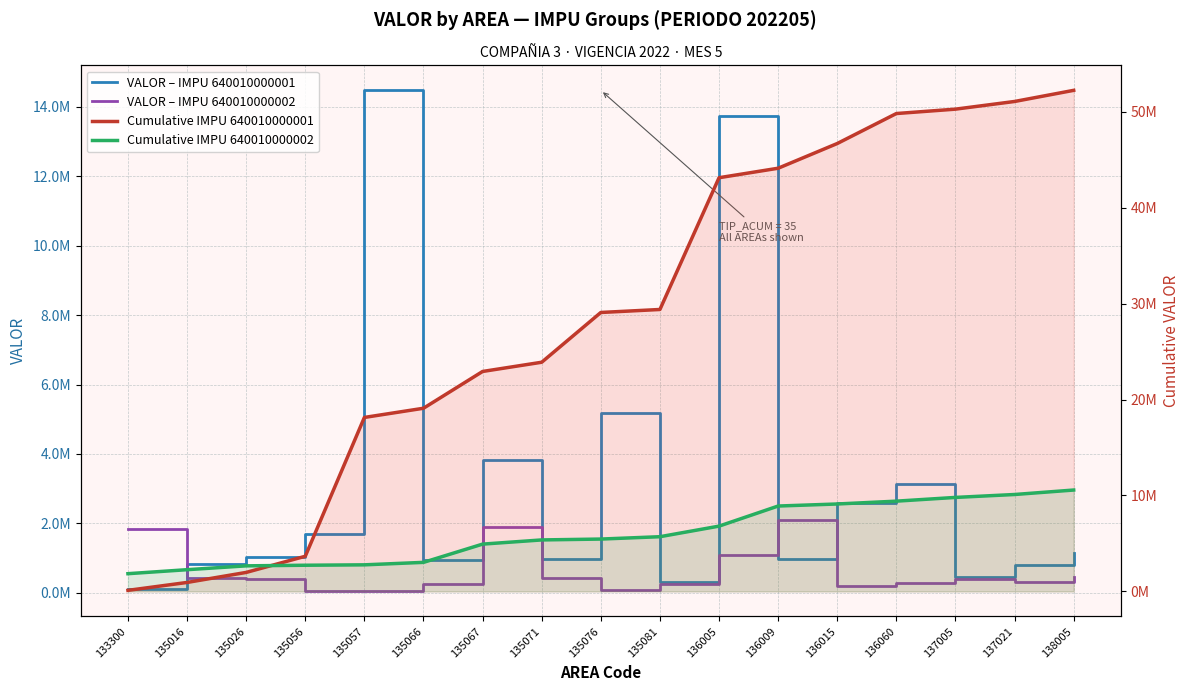

Where does the Cumulative IMPU 640010000002 series first go above 5459071?

135081